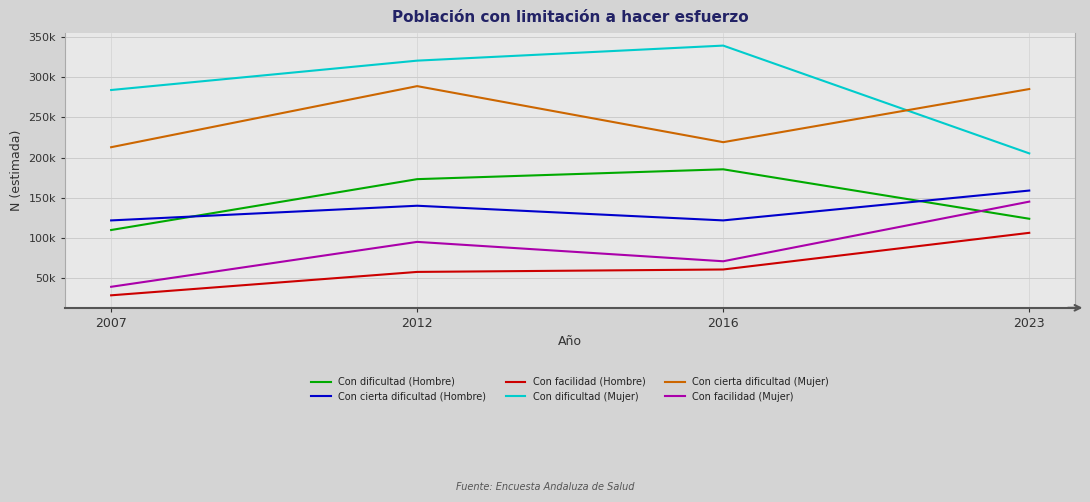

What are all the series names shown in the legend?

Con dificultad (Hombre), Con cierta dificultad (Hombre), Con facilidad (Hombre), Con dificultad (Mujer), Con cierta dificultad (Mujer), Con facilidad (Mujer)